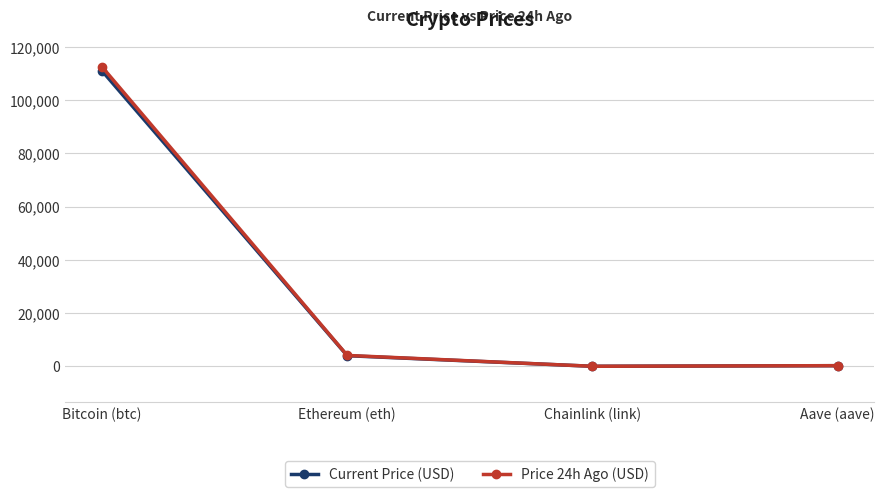

Is the value of Current Price (USD) at Bitcoin (btc) greater than the value of Price 24h Ago (USD) at Aave (aave)?

Yes